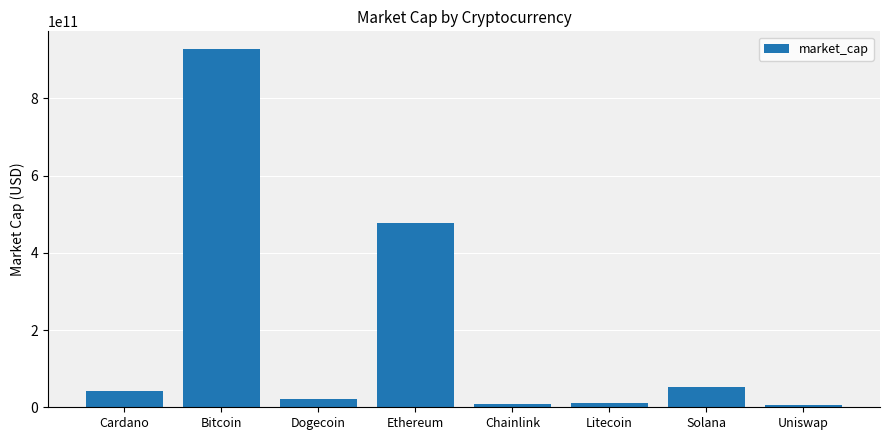

Count the number of data series in this chart.

1